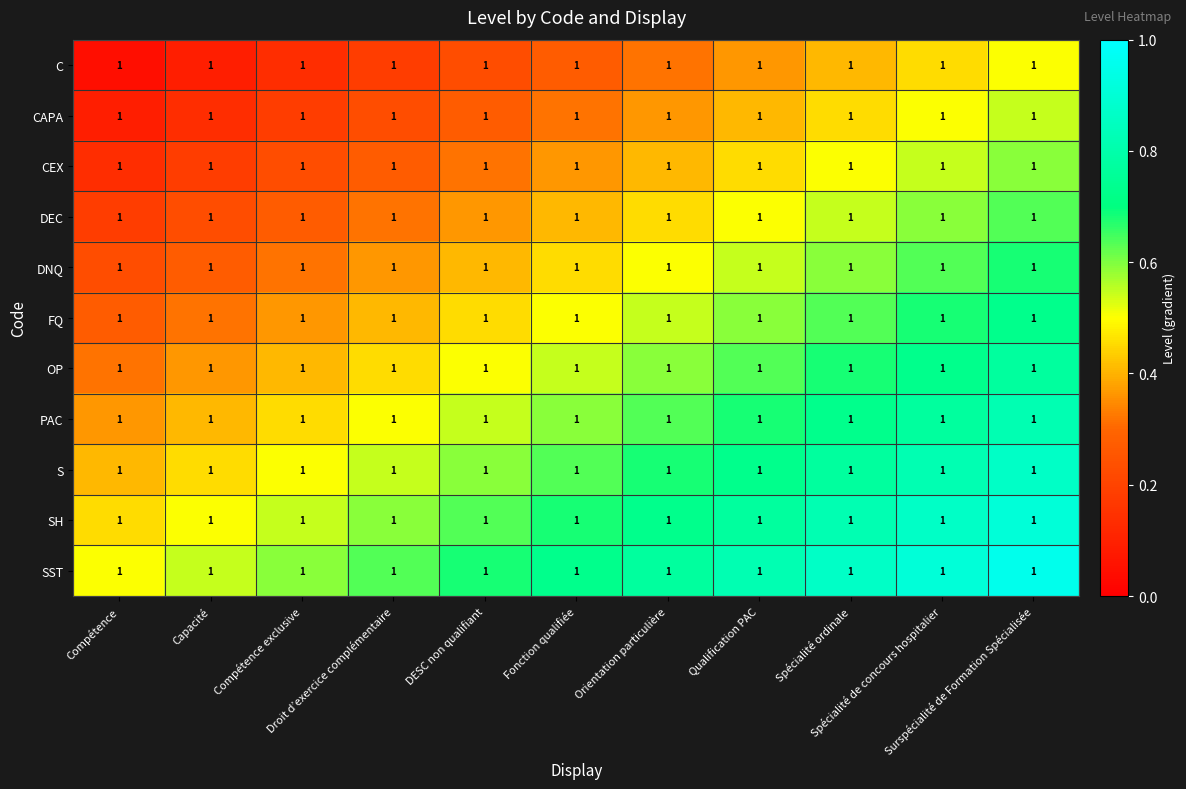

What is the maximum value shown in the chart?

1.0